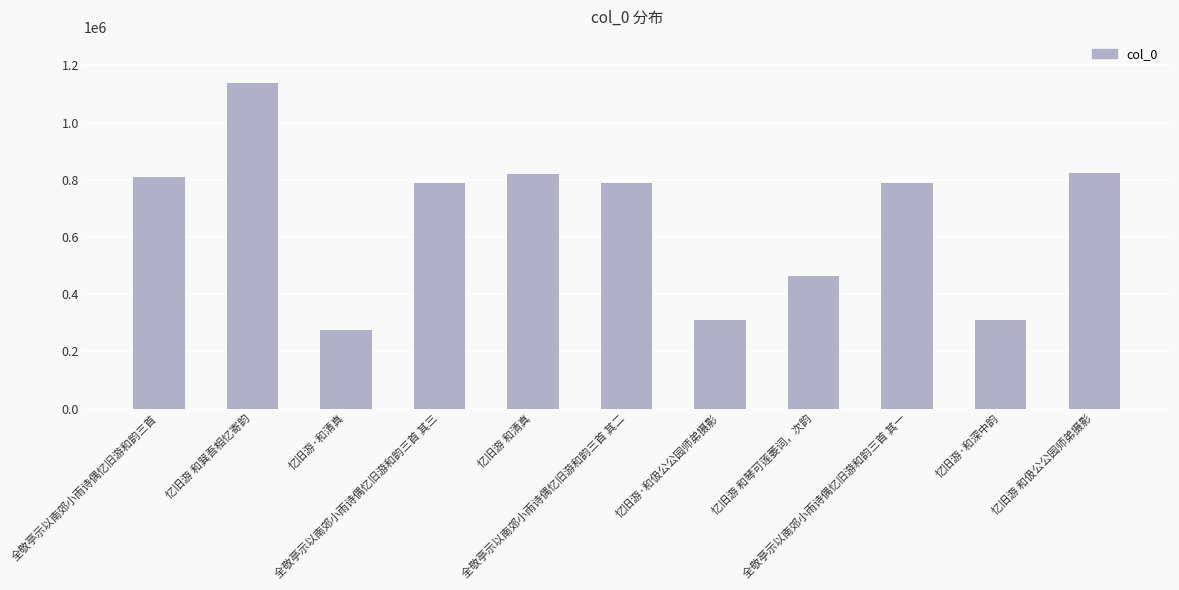

What is the difference between the maximum and minimum values?

862615